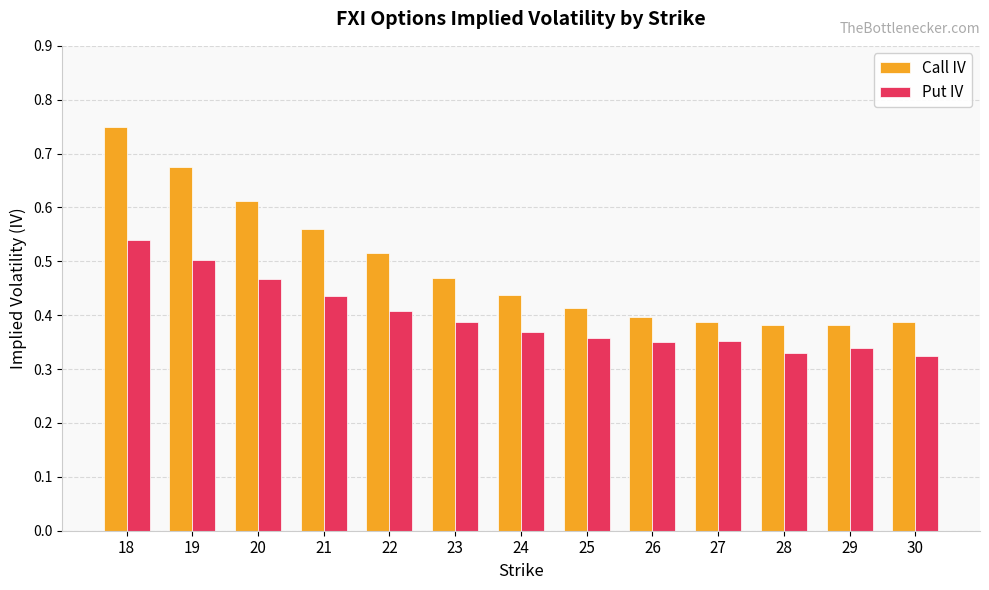

Which label corresponds to the largest value in the chart?

18